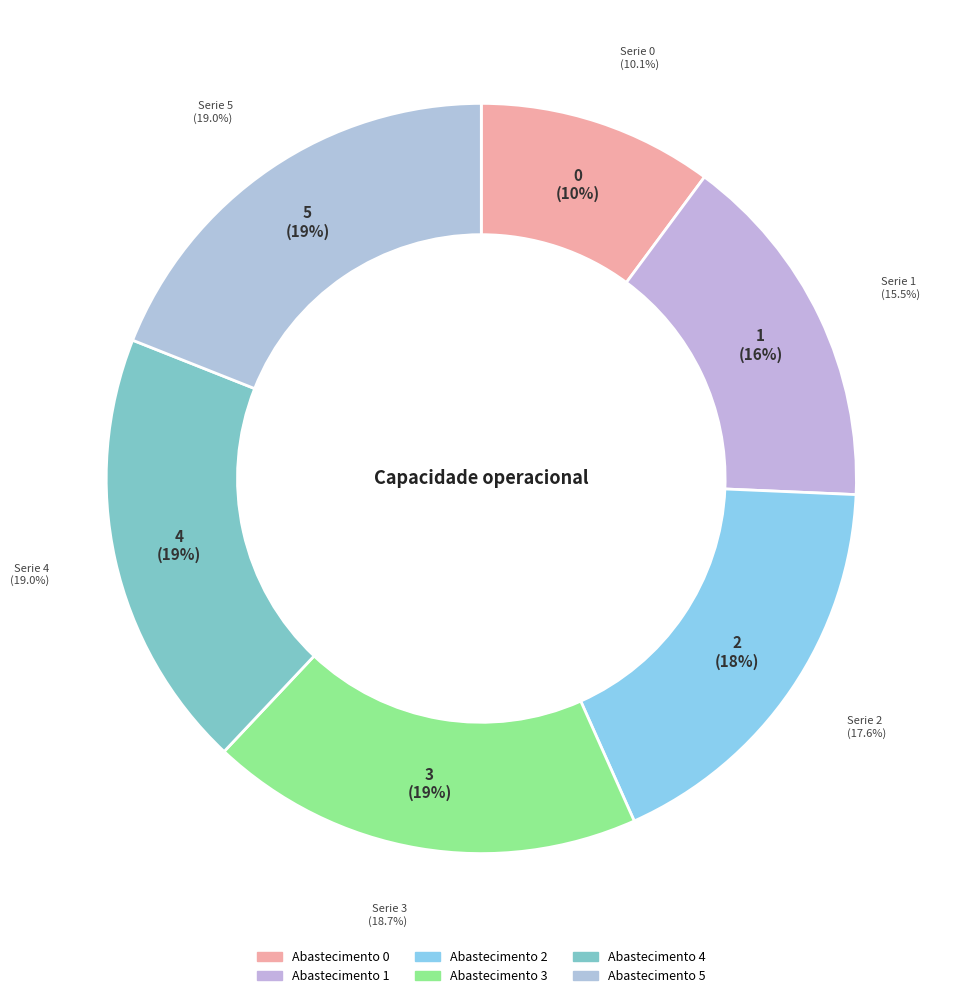

To the nearest percent, what is the average slice percentage?

17%